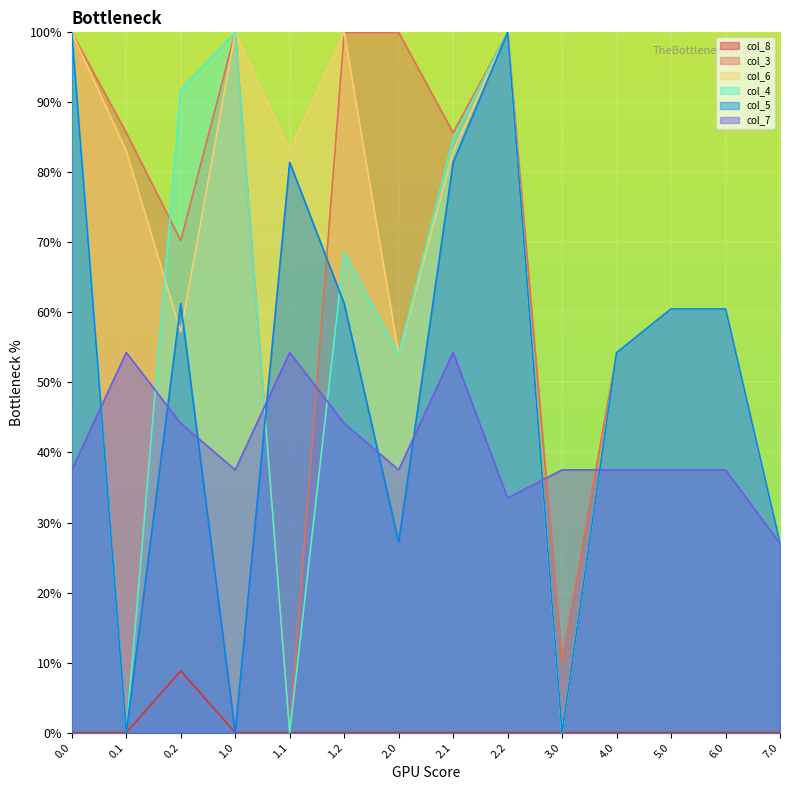

What are all the series names shown in the legend?

col_8, col_3, col_6, col_4, col_5, col_7